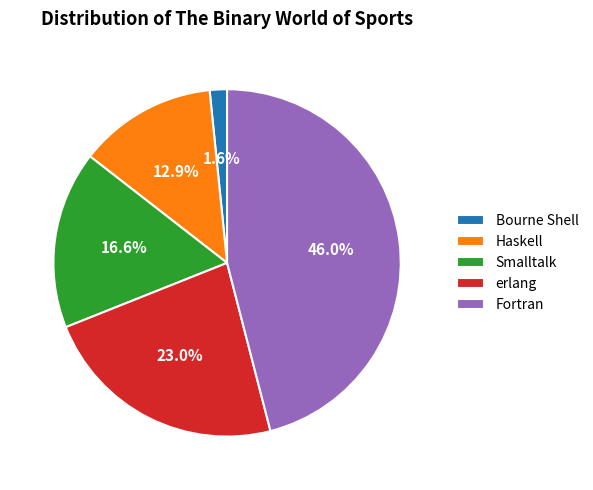

To the nearest percent, what is the difference between the largest and smallest slice percentages?

44%